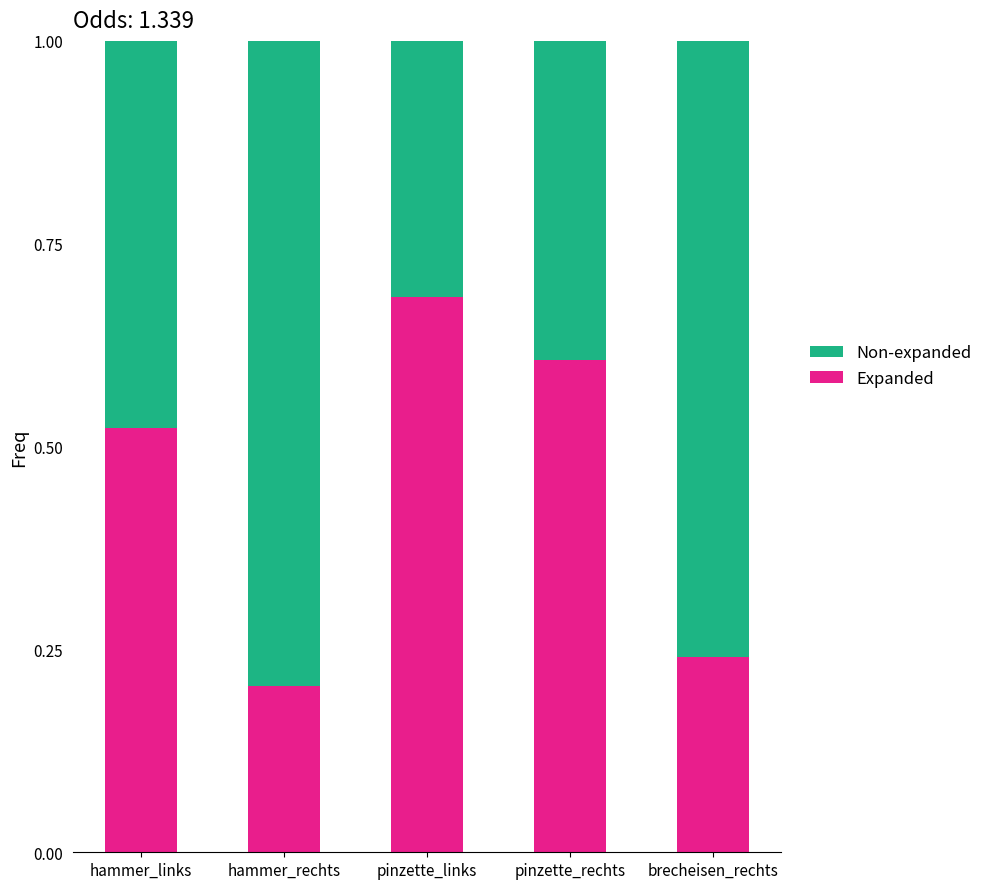

Where is Expanded nearest to the value 0?

hammer_rechts